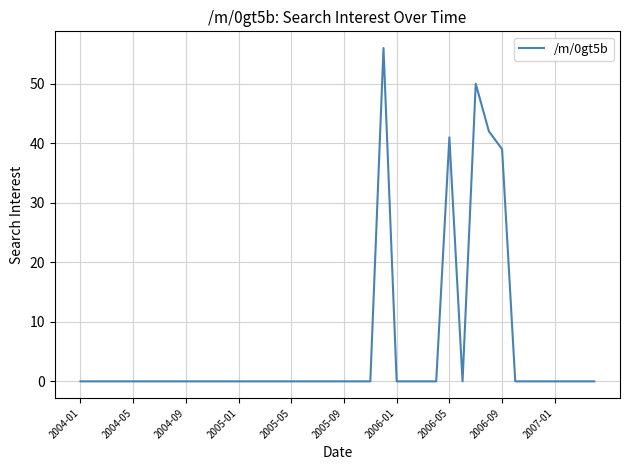

What is the maximum value shown in the chart?

56